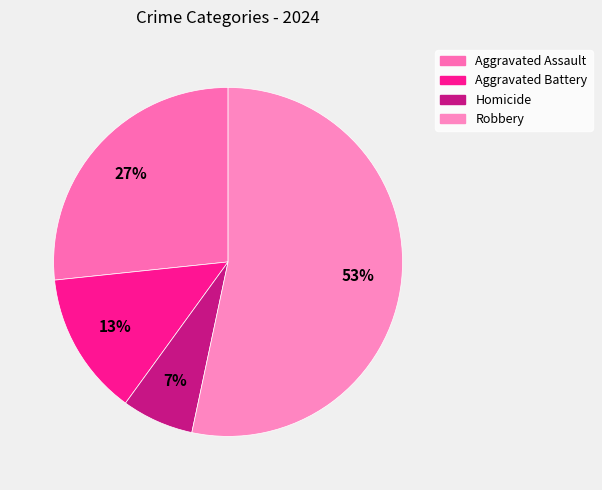

How many segments does this pie chart have?

4